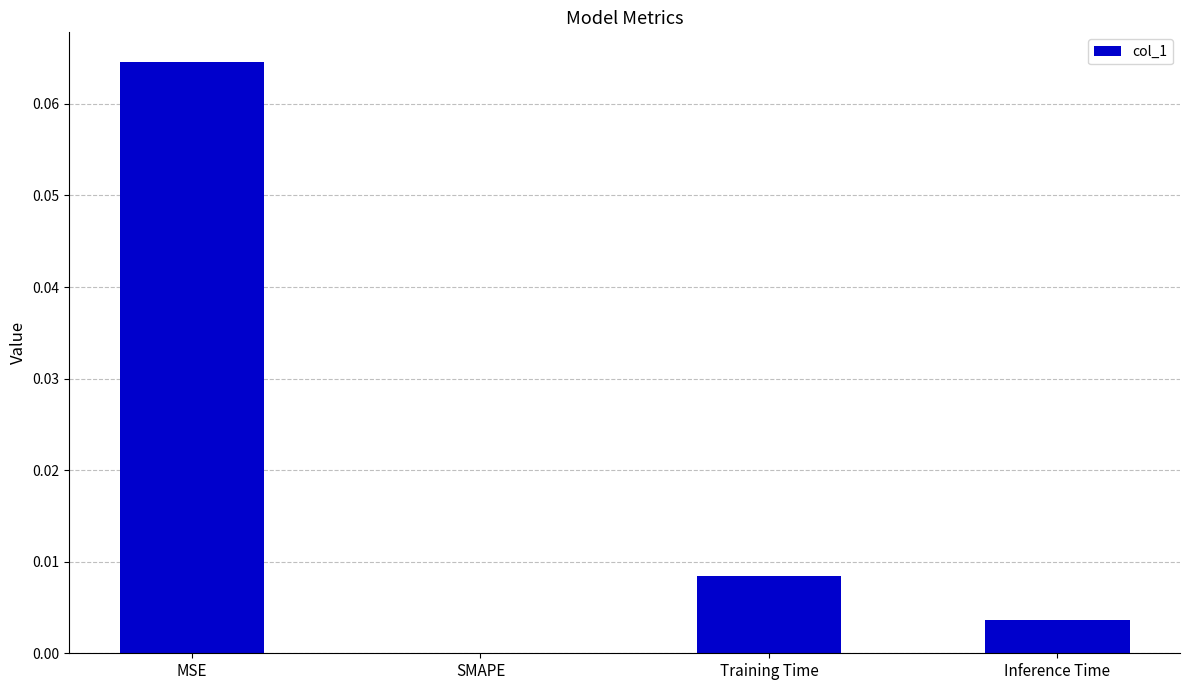

Which category has the highest value across all series?

MSE